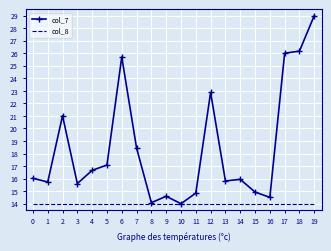

The col_7 series shows 15.8 at 13. True or false?

True